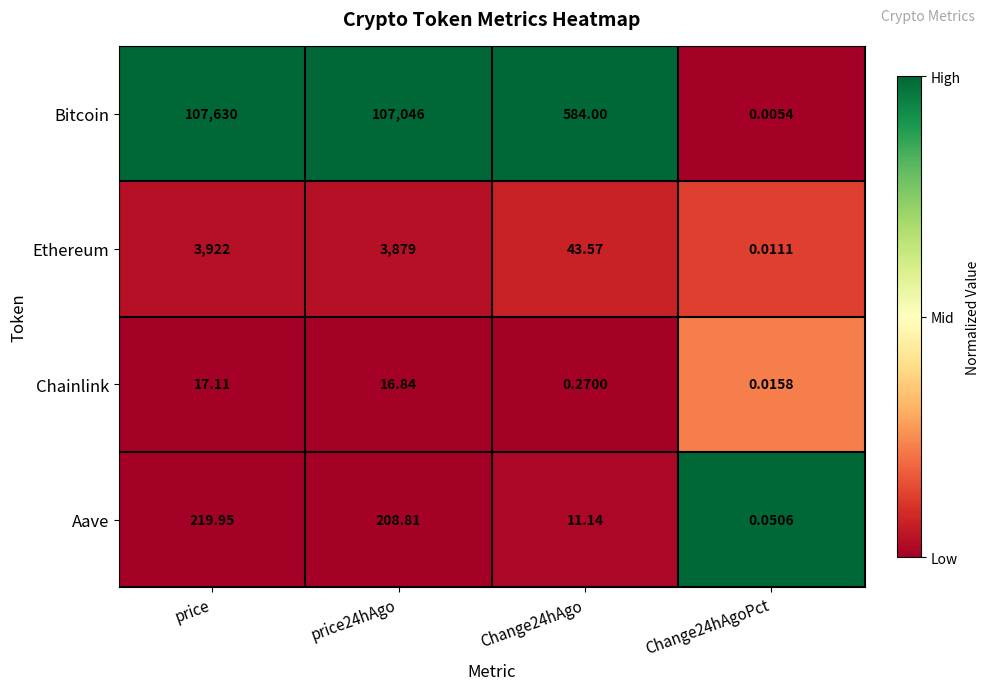

Which label corresponds to the largest value in the chart?

price